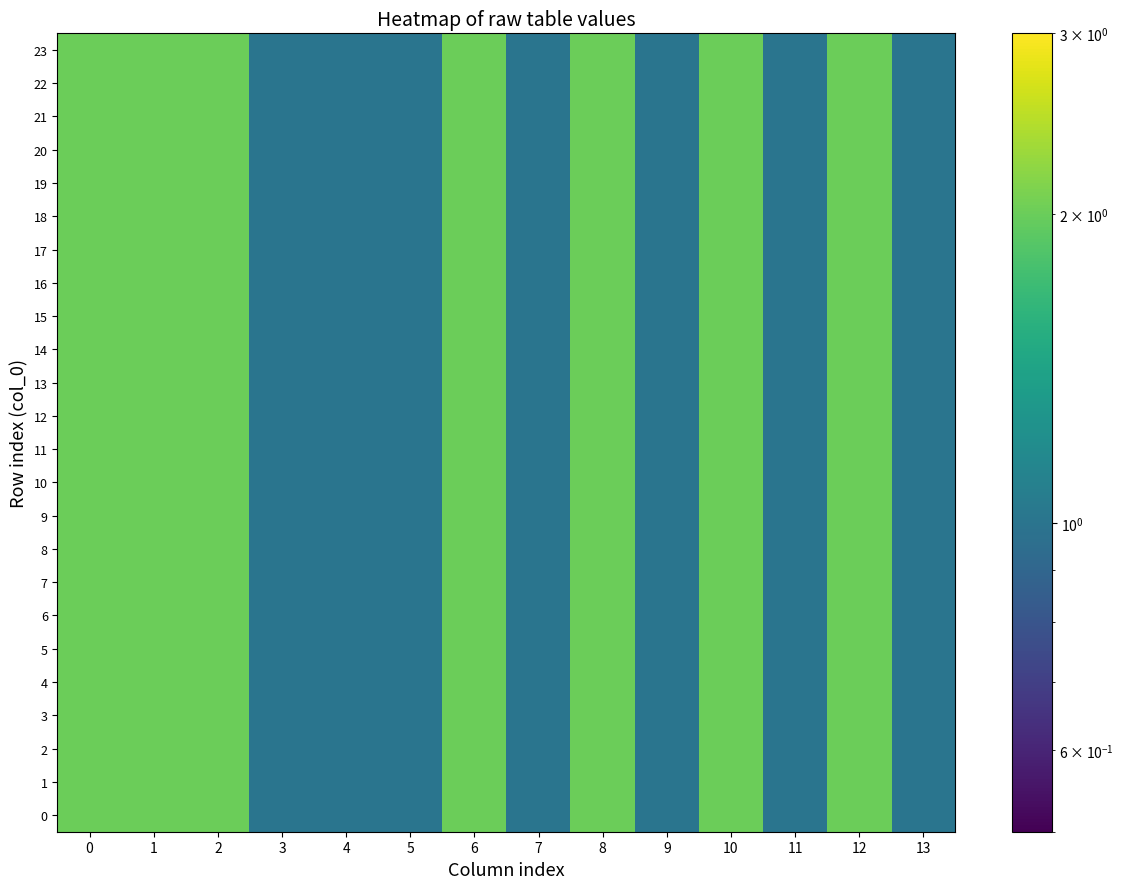

Reading left to right, what are all the values shown in this chart?

0: 0=2	1=2	2=2	3=1	4=1	5=1	6=2	7=1	8=2	9=1	10=2	11=1	12=2	13=1
1: 0=2	1=2	2=2	3=1	4=1	5=1	6=2	7=1	8=2	9=1	10=2	11=1	12=2	13=1
2: 0=2	1=2	2=2	3=1	4=1	5=1	6=2	7=1	8=2	9=1	10=2	11=1	12=2	13=1
3: 0=2	1=2	2=2	3=1	4=1	5=1	6=2	7=1	8=2	9=1	10=2	11=1	12=2	13=1
4: 0=2	1=2	2=2	3=1	4=1	5=1	6=2	7=1	8=2	9=1	10=2	11=1	12=2	13=1
5: 0=2	1=2	2=2	3=1	4=1	5=1	6=2	7=1	8=2	9=1	10=2	11=1	12=2	13=1
6: 0=2	1=2	2=2	3=1	4=1	5=1	6=2	7=1	8=2	9=1	10=2	11=1	12=2	13=1
7: 0=2	1=2	2=2	3=1	4=1	5=1	6=2	7=1	8=2	9=1	10=2	11=1	12=2	13=1
8: 0=2	1=2	2=2	3=1	4=1	5=1	6=2	7=1	8=2	9=1	10=2	11=1	12=2	13=1
9: 0=2	1=2	2=2	3=1	4=1	5=1	6=2	7=1	8=2	9=1	10=2	11=1	12=2	13=1
10: 0=2	1=2	2=2	3=1	4=1	5=1	6=2	7=1	8=2	9=1	10=2	11=1	12=2	13=1
11: 0=2	1=2	2=2	3=1	4=1	5=1	6=2	7=1	8=2	9=1	10=2	11=1	12=2	13=1
12: 0=2	1=2	2=2	3=1	4=1	5=1	6=2	7=1	8=2	9=1	10=2	11=1	12=2	13=1
13: 0=2	1=2	2=2	3=1	4=1	5=1	6=2	7=1	8=2	9=1	10=2	11=1	12=2	13=1
14: 0=2	1=2	2=2	3=1	4=1	5=1	6=2	7=1	8=2	9=1	10=2	11=1	12=2	13=1
15: 0=2	1=2	2=2	3=1	4=1	5=1	6=2	7=1	8=2	9=1	10=2	11=1	12=2	13=1
16: 0=2	1=2	2=2	3=1	4=1	5=1	6=2	7=1	8=2	9=1	10=2	11=1	12=2	13=1
17: 0=2	1=2	2=2	3=1	4=1	5=1	6=2	7=1	8=2	9=1	10=2	11=1	12=2	13=1
18: 0=2	1=2	2=2	3=1	4=1	5=1	6=2	7=1	8=2	9=1	10=2	11=1	12=2	13=1
19: 0=2	1=2	2=2	3=1	4=1	5=1	6=2	7=1	8=2	9=1	10=2	11=1	12=2	13=1
20: 0=2	1=2	2=2	3=1	4=1	5=1	6=2	7=1	8=2	9=1	10=2	11=1	12=2	13=1
21: 0=2	1=2	2=2	3=1	4=1	5=1	6=2	7=1	8=2	9=1	10=2	11=1	12=2	13=1
22: 0=2	1=2	2=2	3=1	4=1	5=1	6=2	7=1	8=2	9=1	10=2	11=1	12=2	13=1
23: 0=2	1=2	2=2	3=1	4=1	5=1	6=2	7=1	8=2	9=1	10=2	11=1	12=2	13=1